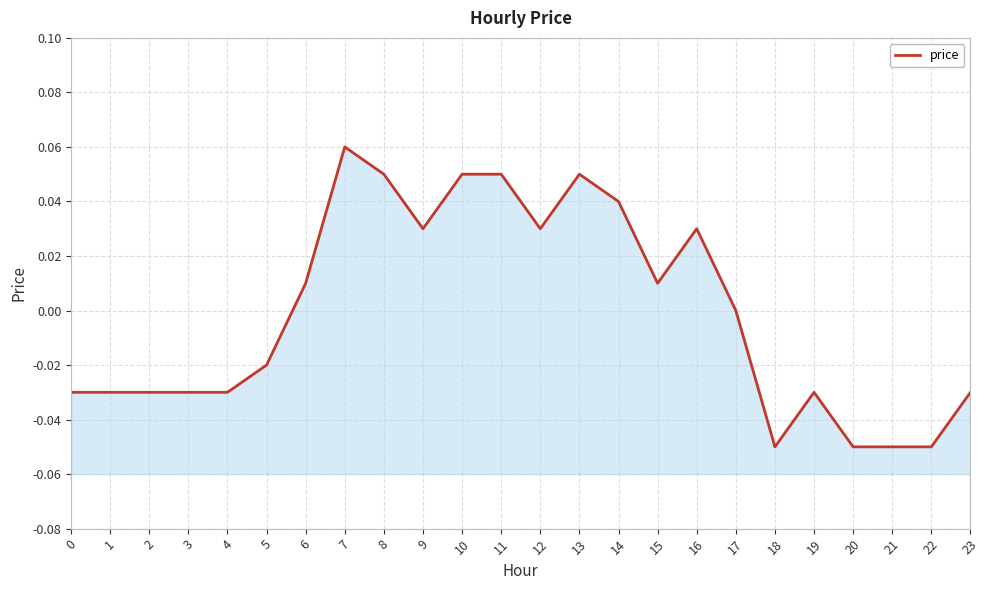

How many interior local valleys (lower than both neighbors) does the data have?

4